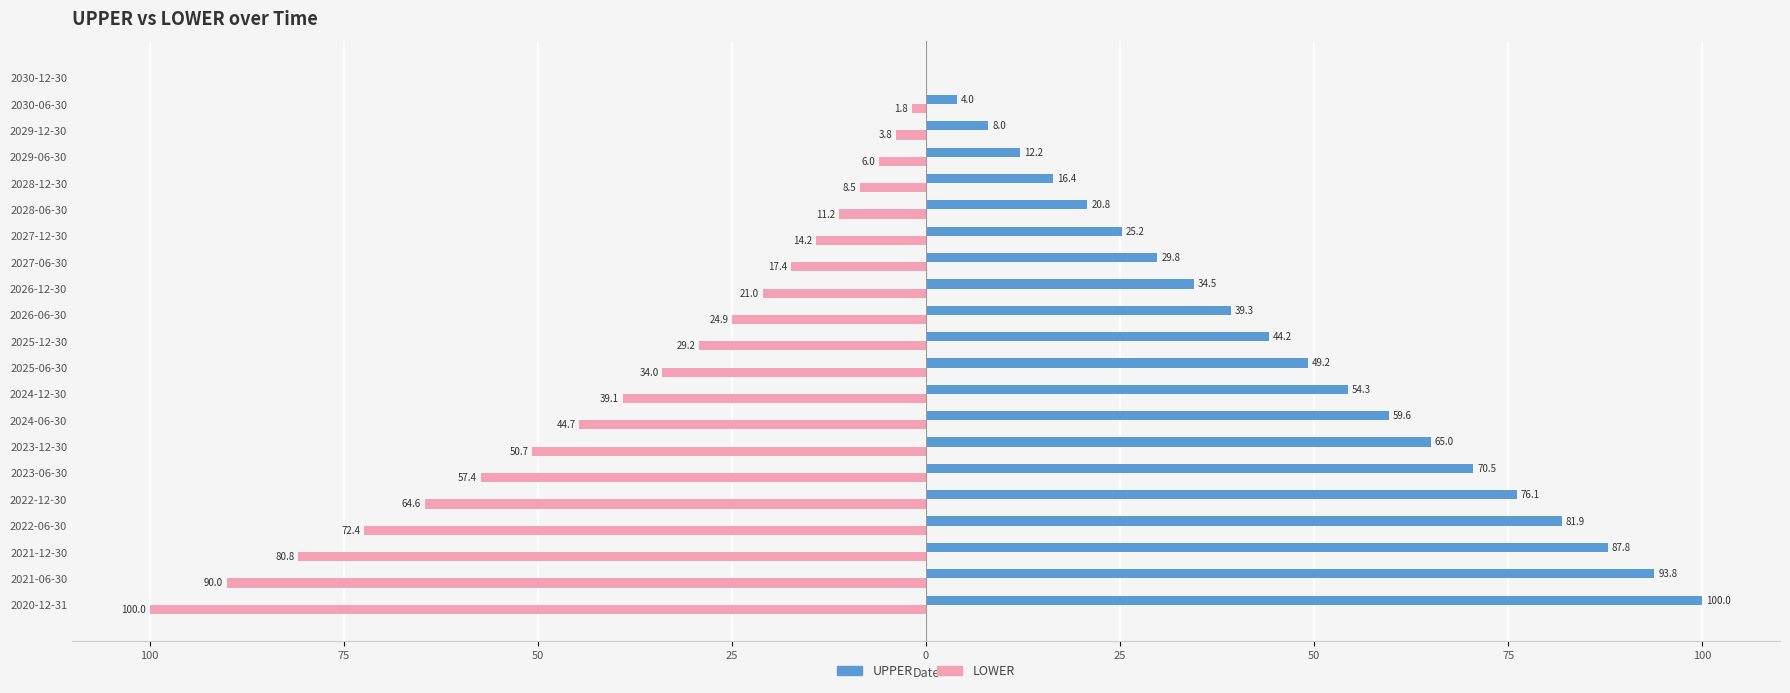

Does the chart contain stacked bars?

No